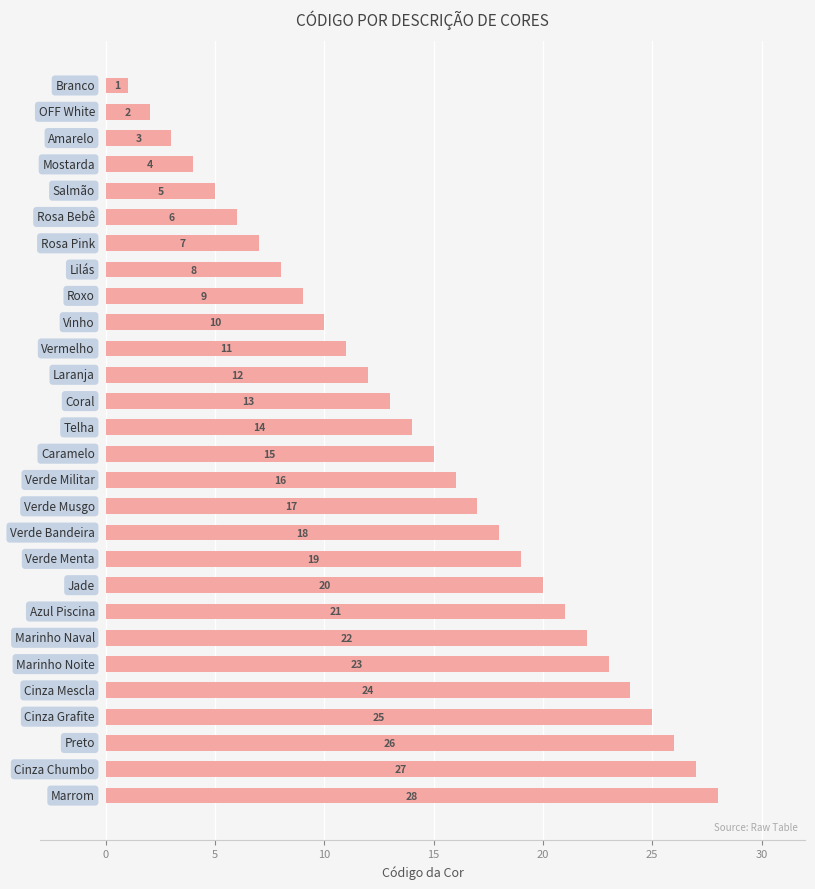

What is the greatest value displayed?

28